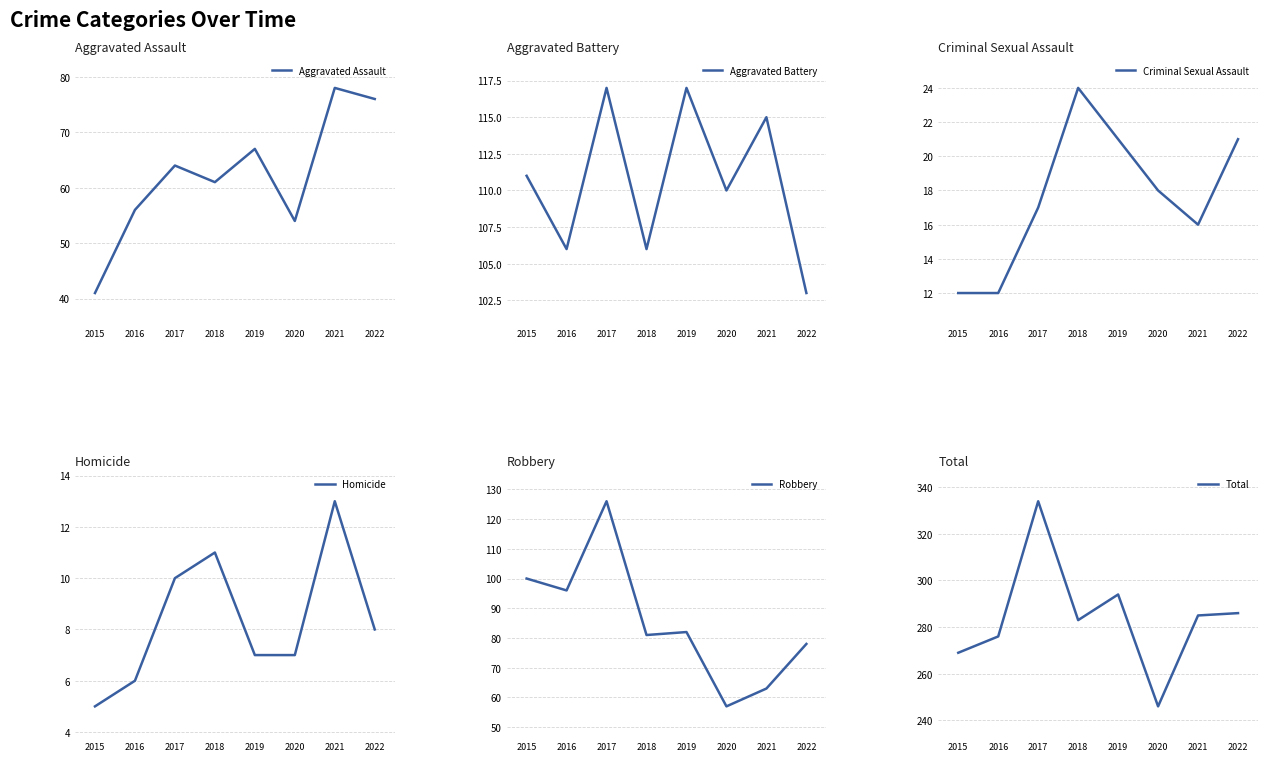

How many Aggravated Battery values are between 106 and 117?

7